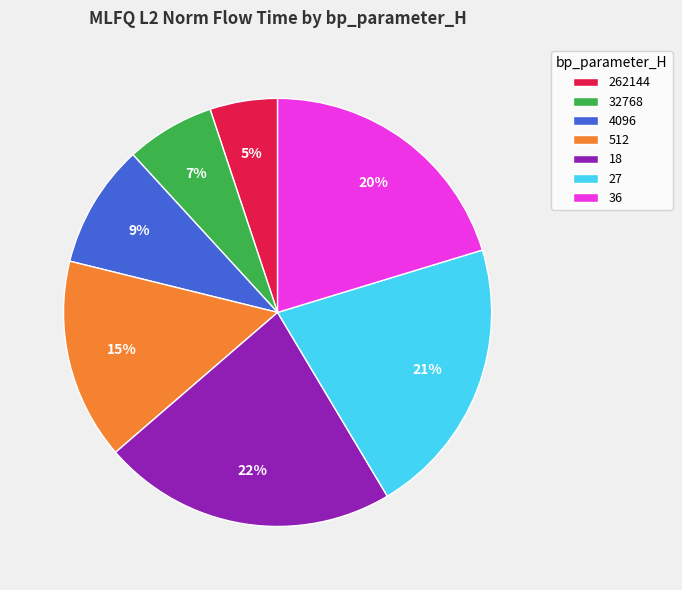

Rank the categories by value from lowest to highest.

262144, 32768, 4096, 512, 36, 27, 18